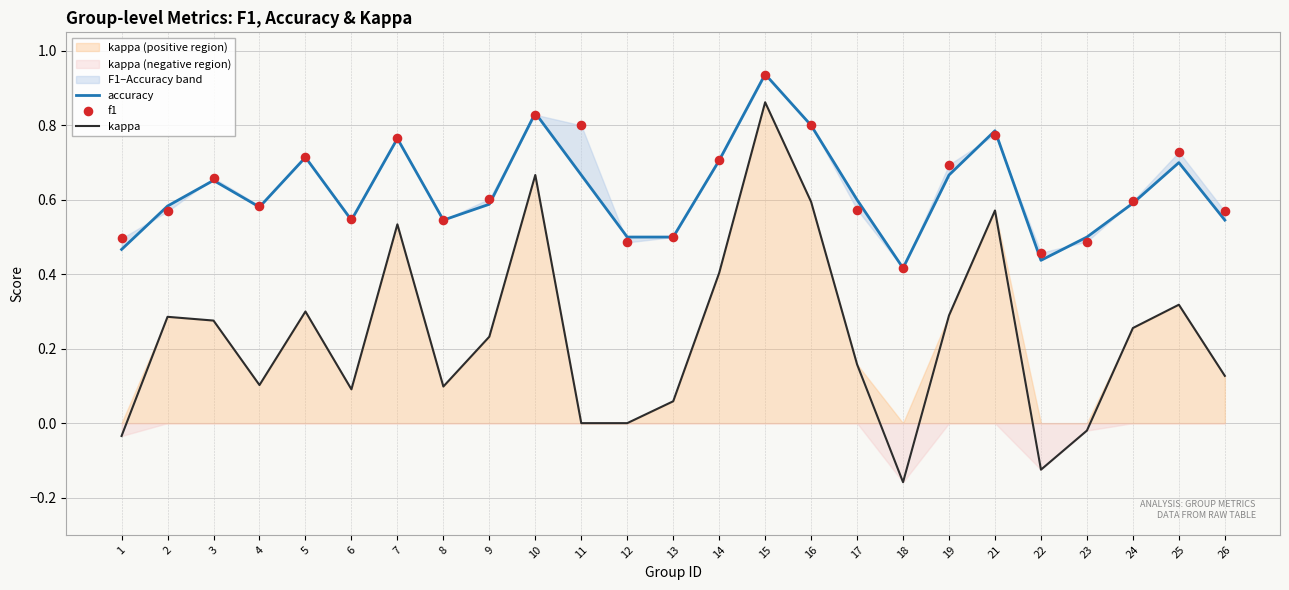

At how many categories does at least one series exceed 0?

25